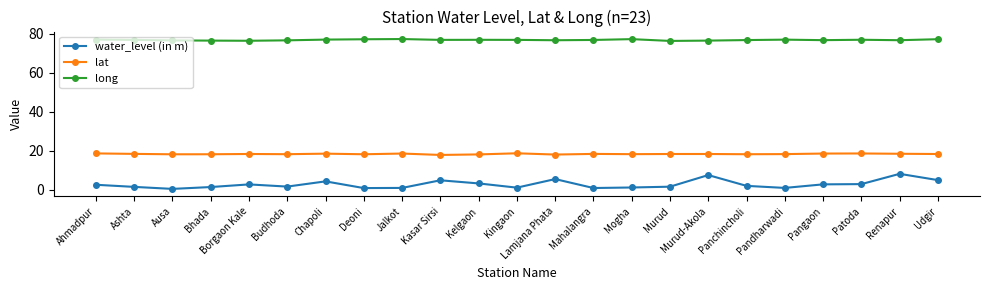

What is the smallest value displayed?

0.6